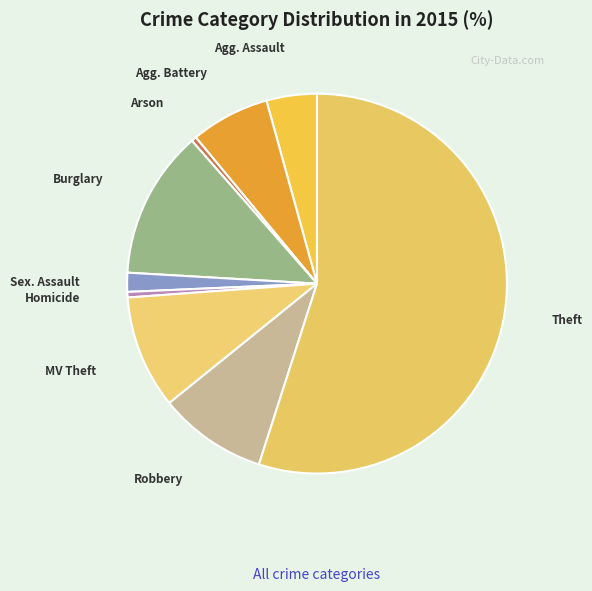

How many slices are in this pie chart?

9